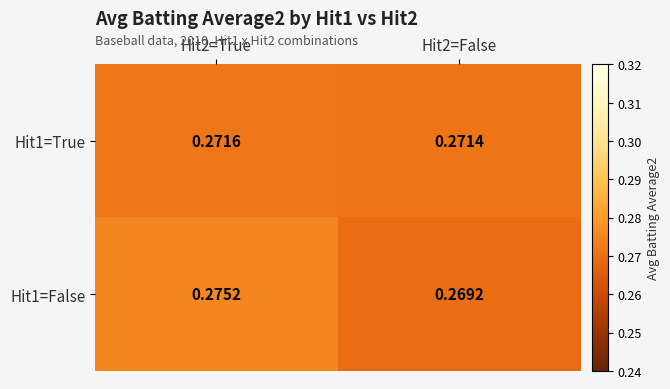

Is the value of Hit1=True at Hit2=True greater than the value of Hit1=False at Hit2=True?

No